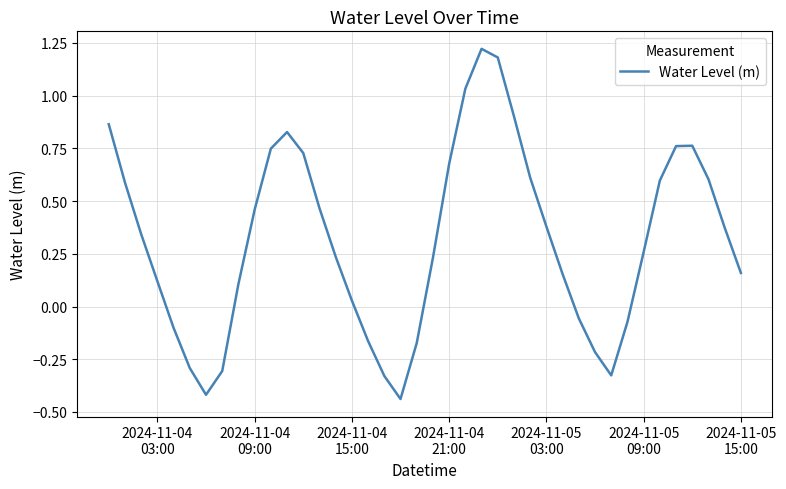

What is the difference between the maximum and minimum values?

1.7